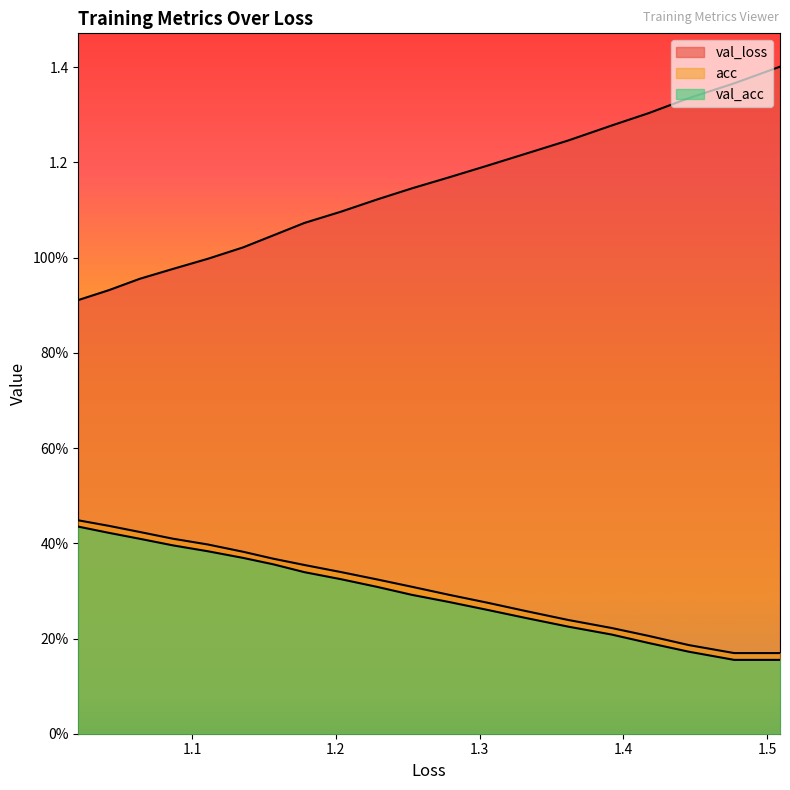

True or false: val_loss has a value of 0.7 at 18.

False